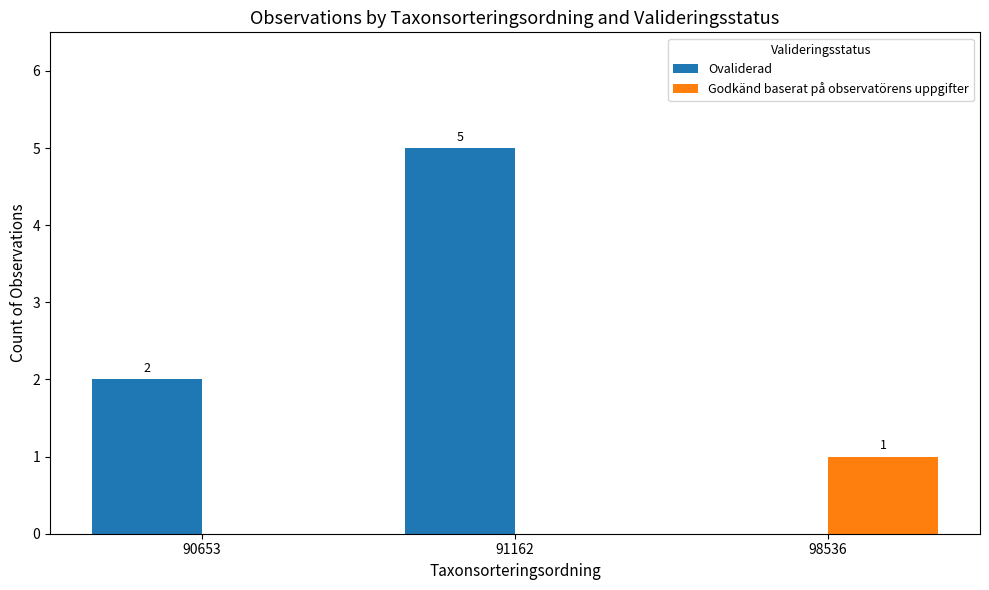

How many Godkänd baserat på observatörens uppgifter values are between 0 and 1?

3